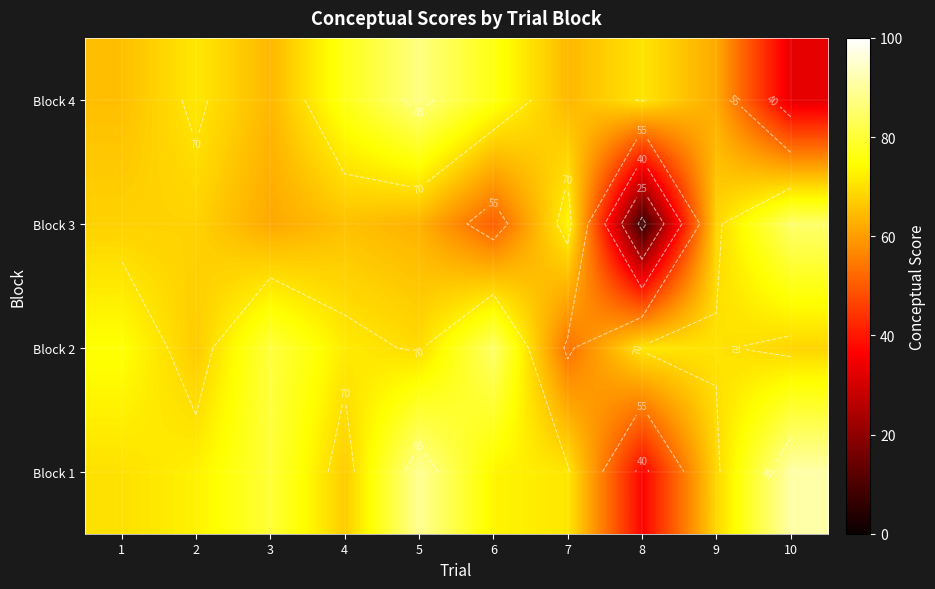

At which category does the chart reach its minimum across all series?

8